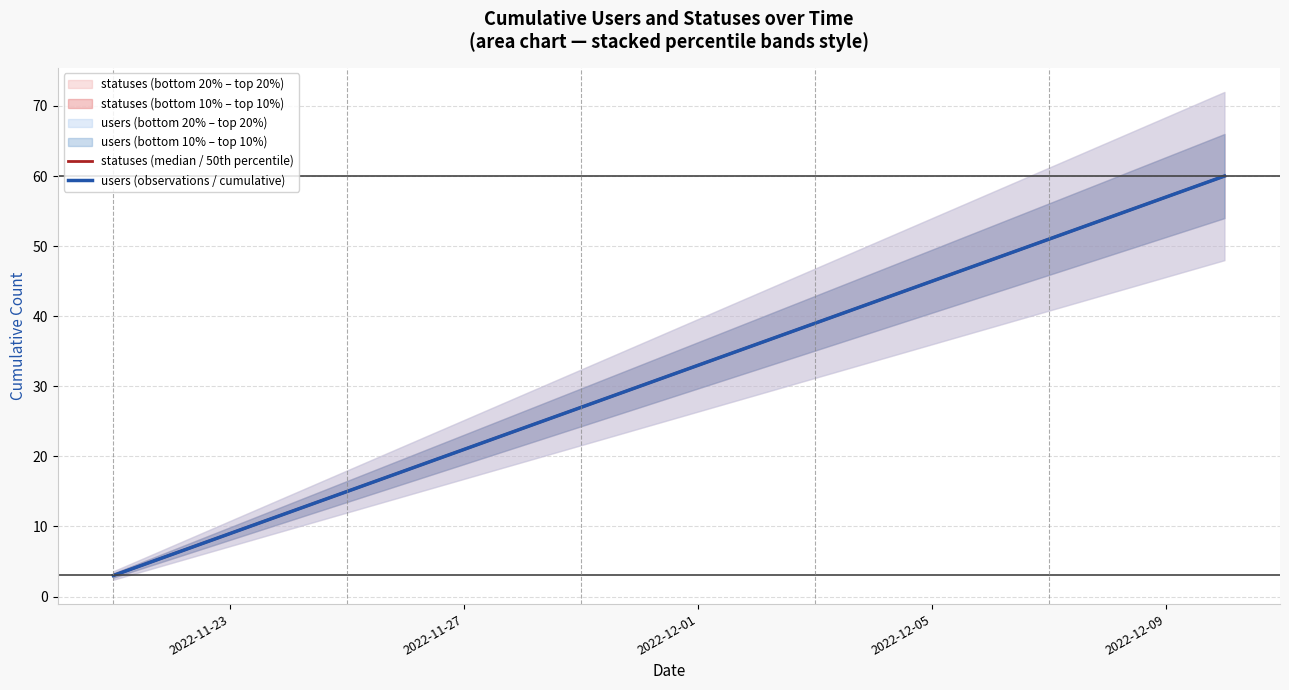

Is this an area chart (filled region under the line)?

No